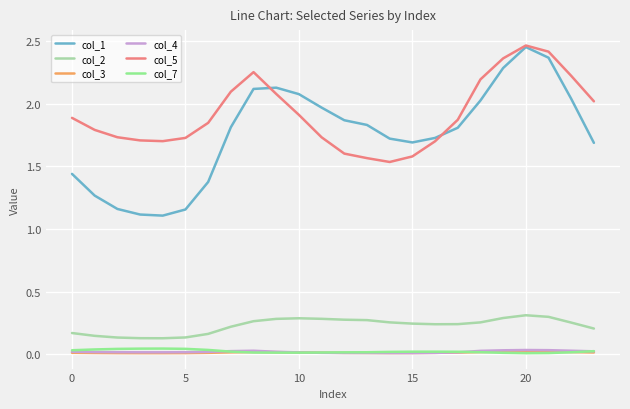

True or false: col_5 and col_3 intersect in this chart.

False